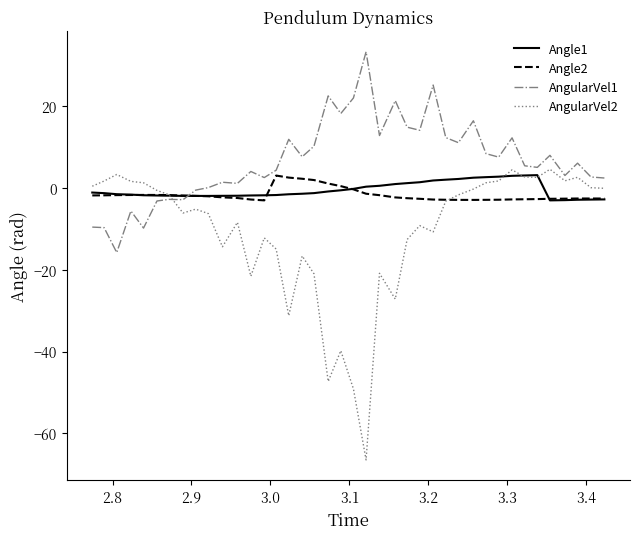

Which series has the largest total across all categories?

AngularVel1